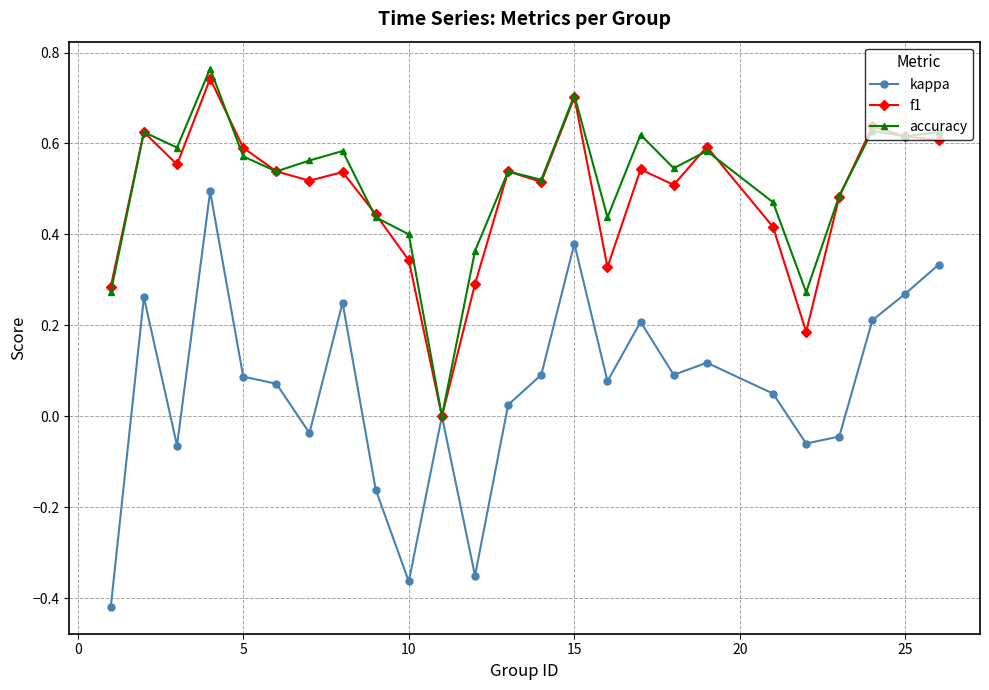

Which series has the widest spread of values?

kappa